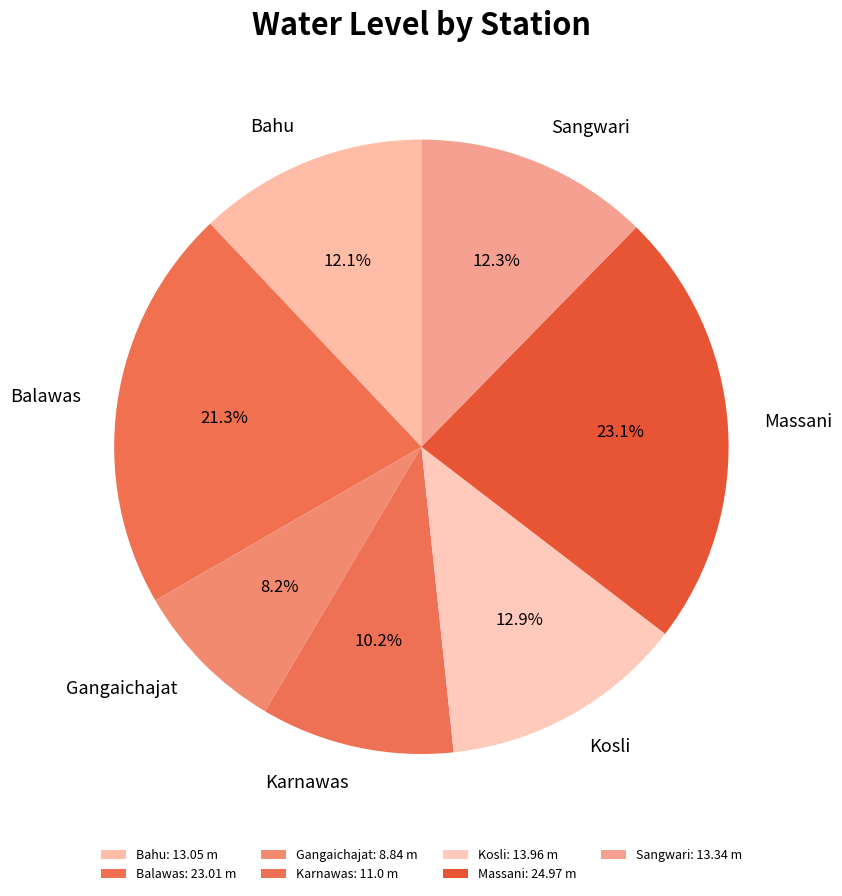

How many slices are in this pie chart?

7